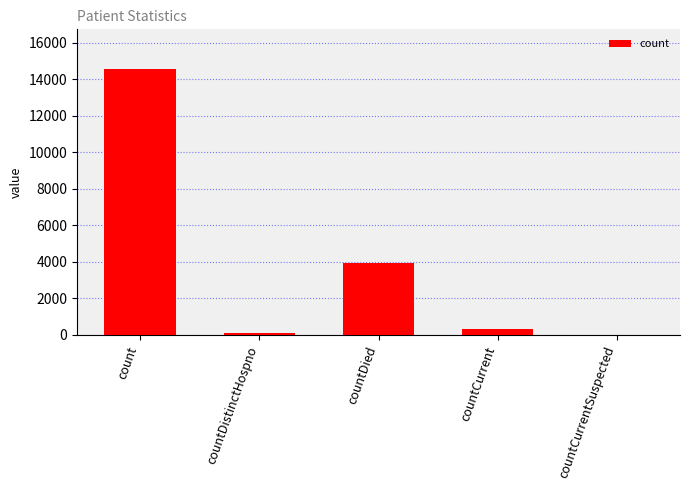

The chart shows a value of 3941 at countDied. True or false?

True